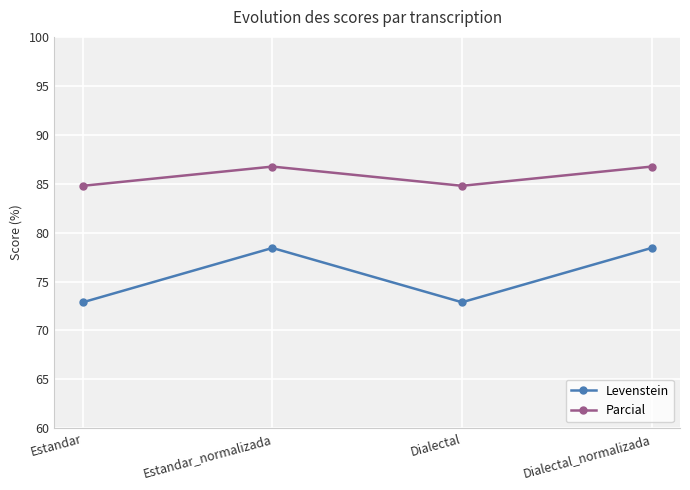

True or false: Parcial has more than 2 interior local peaks.

False